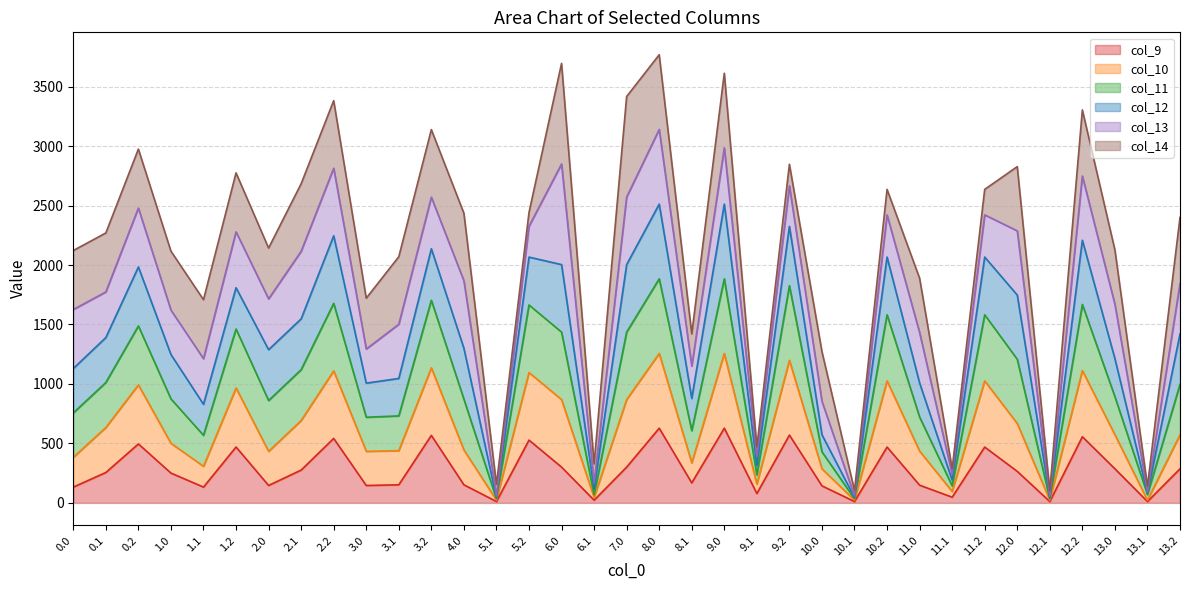

How many interior local peaks does the col_10 series have?

11